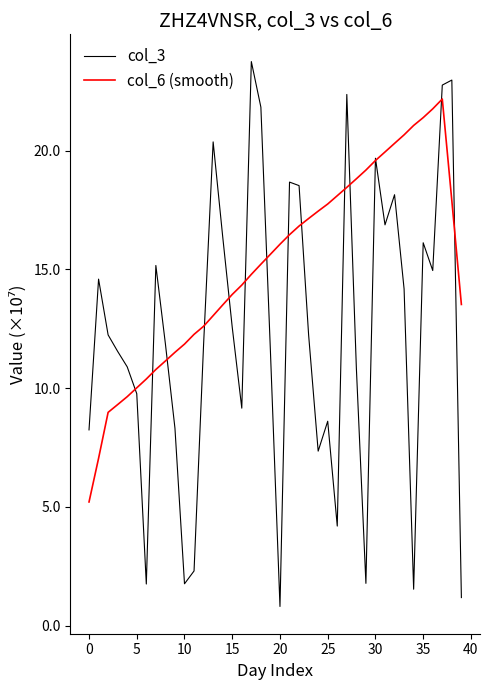

Rank the series by their average value, from lowest to highest.

col_3, col_6 (smooth)